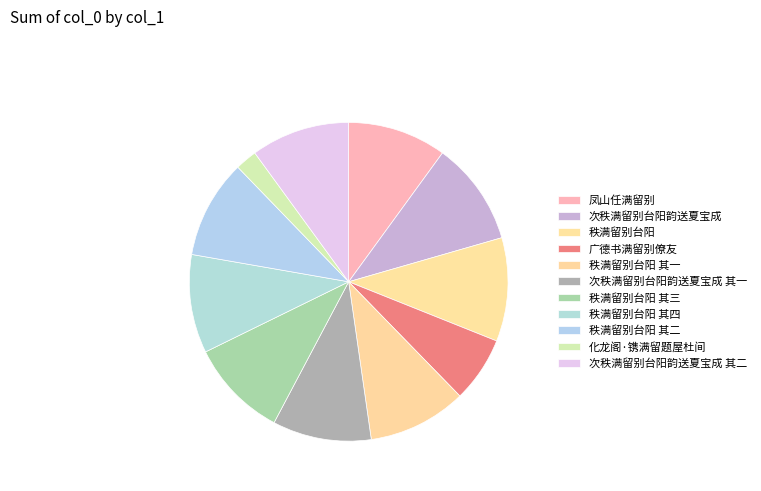

The 秩满留别台阳 slice represents 22% of the pie. True or false?

False